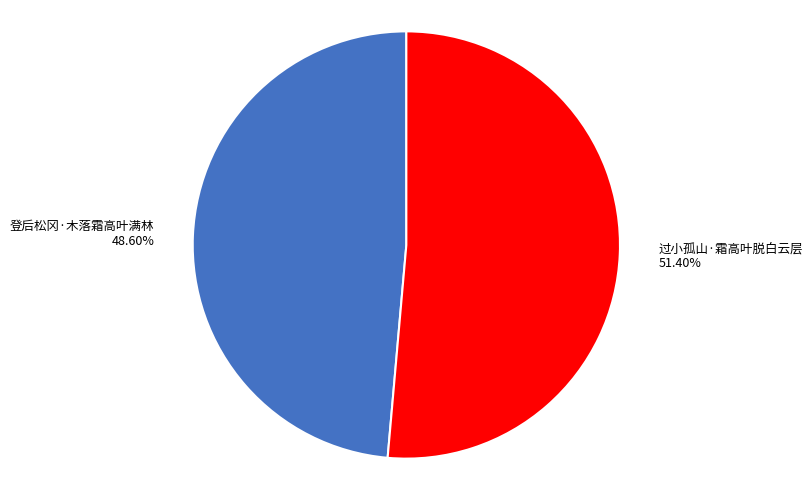

True or false: 登后松冈·木落霜高叶满林 accounts for 41% of the total.

False